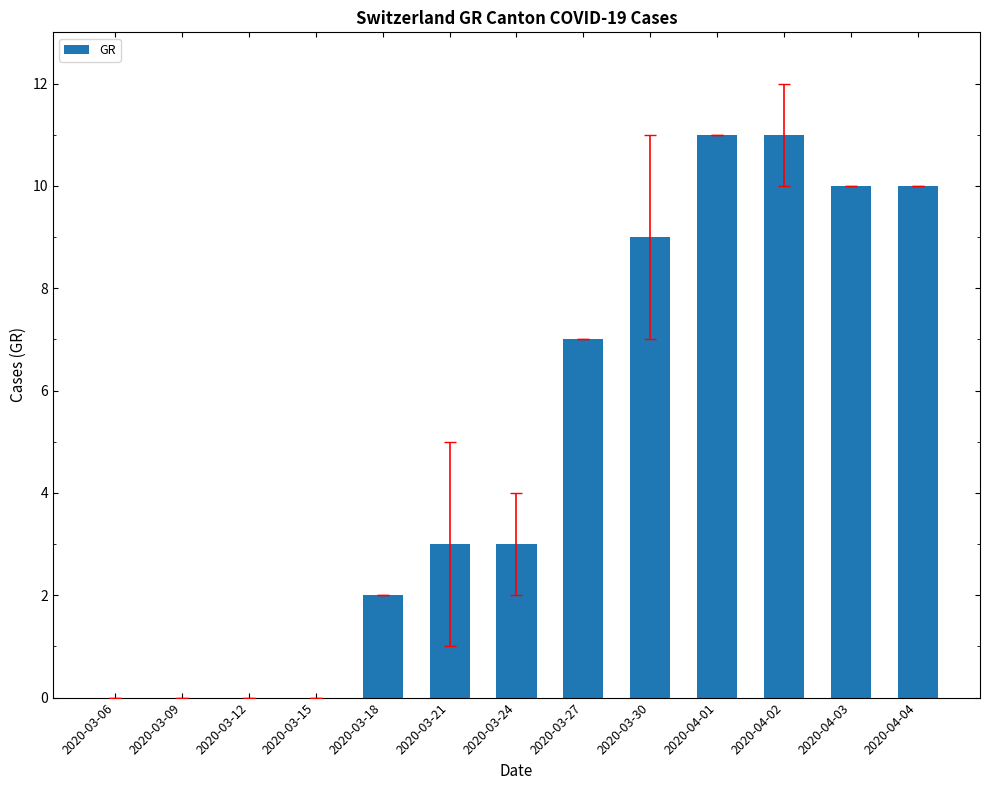

Which has a higher value, 2020-03-12 or 2020-03-24?

2020-03-24